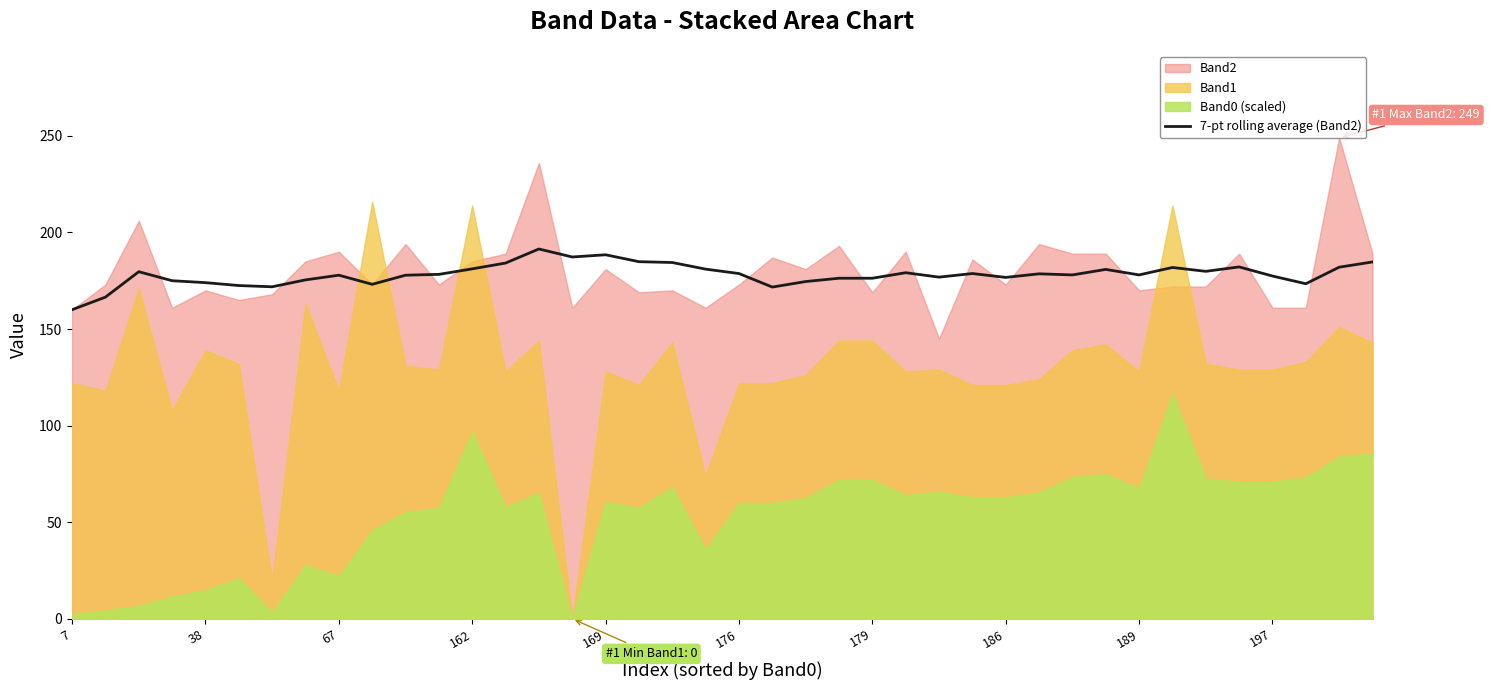

What is the minimum value for 7-pt rolling average (Band2)?

160.0